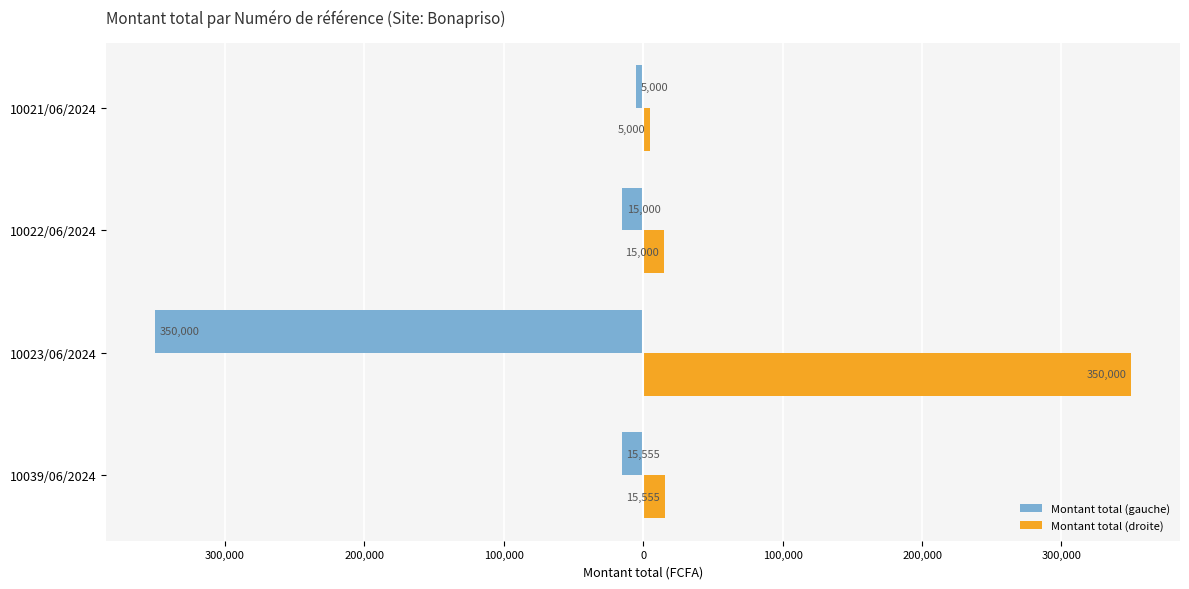

What are all the series names shown in the legend?

Montant total (gauche), Montant total (droite)